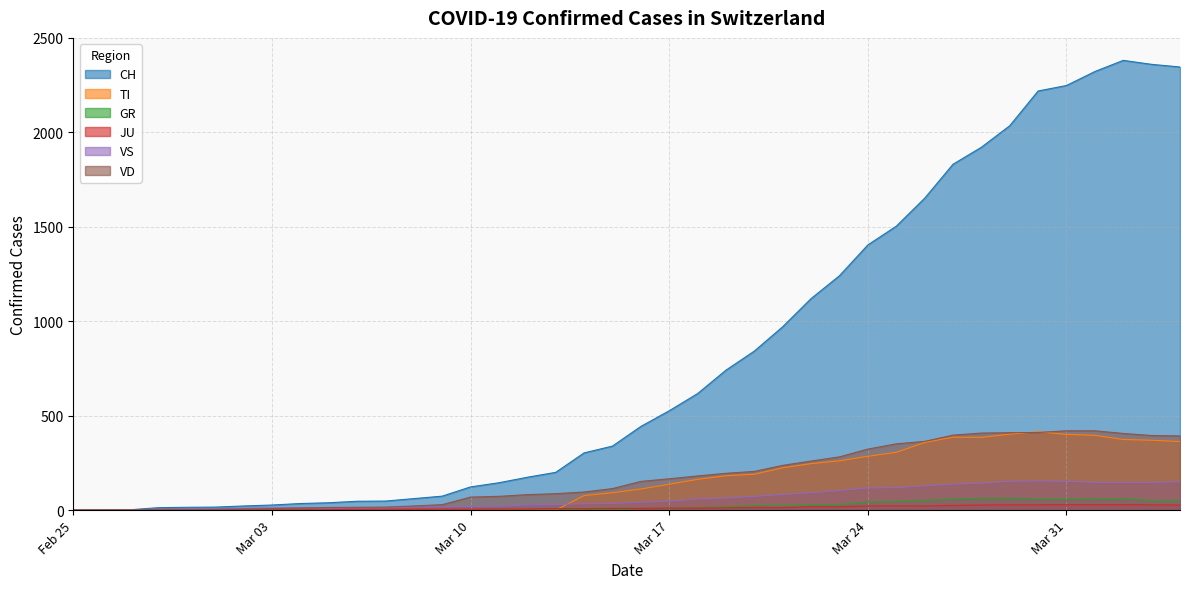

What is the sum of all CH values?

32406